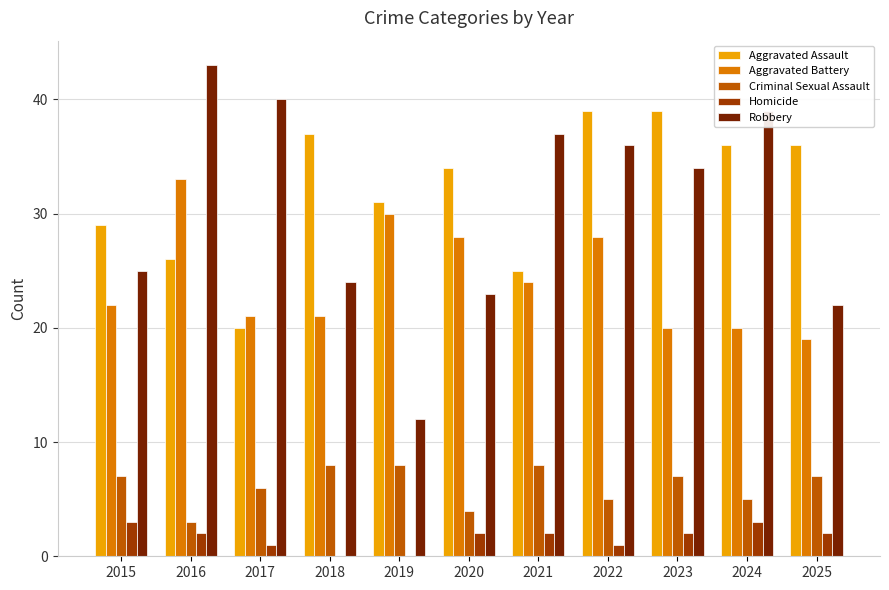

Is it true that Homicide equals 3 at 2015?

True